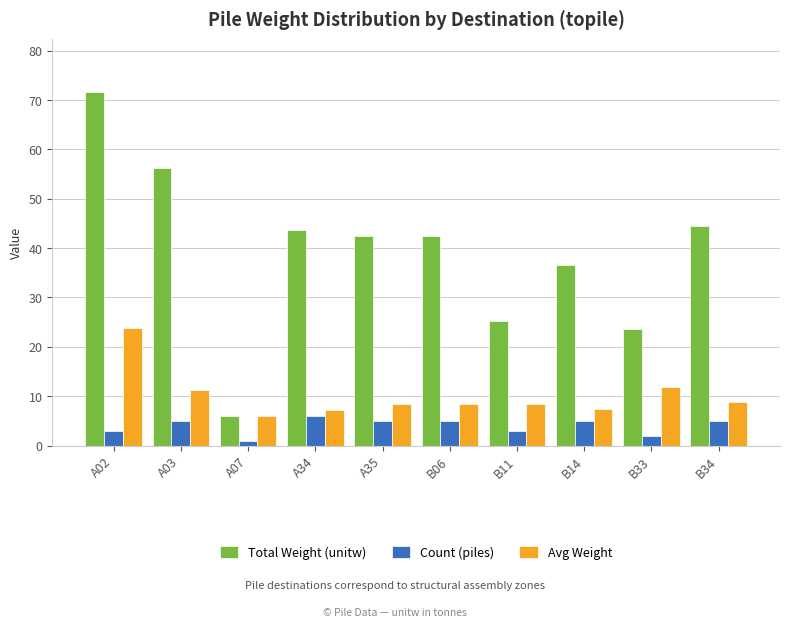

At B34, list the series in order from smallest to largest.

Count (piles), Avg Weight, Total Weight (unitw)